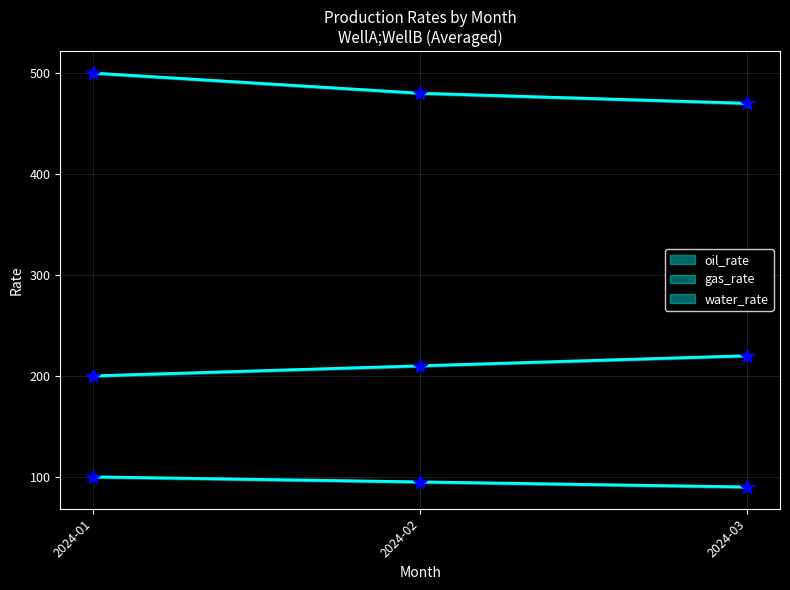

At which label does oil_rate reach its minimum?

2024-03